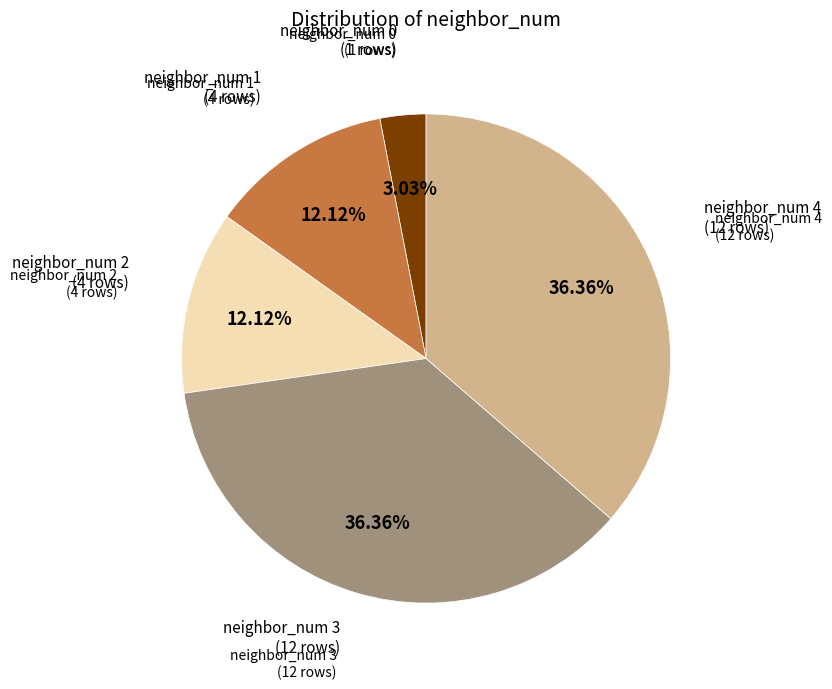

Does any single category account for the majority?

No